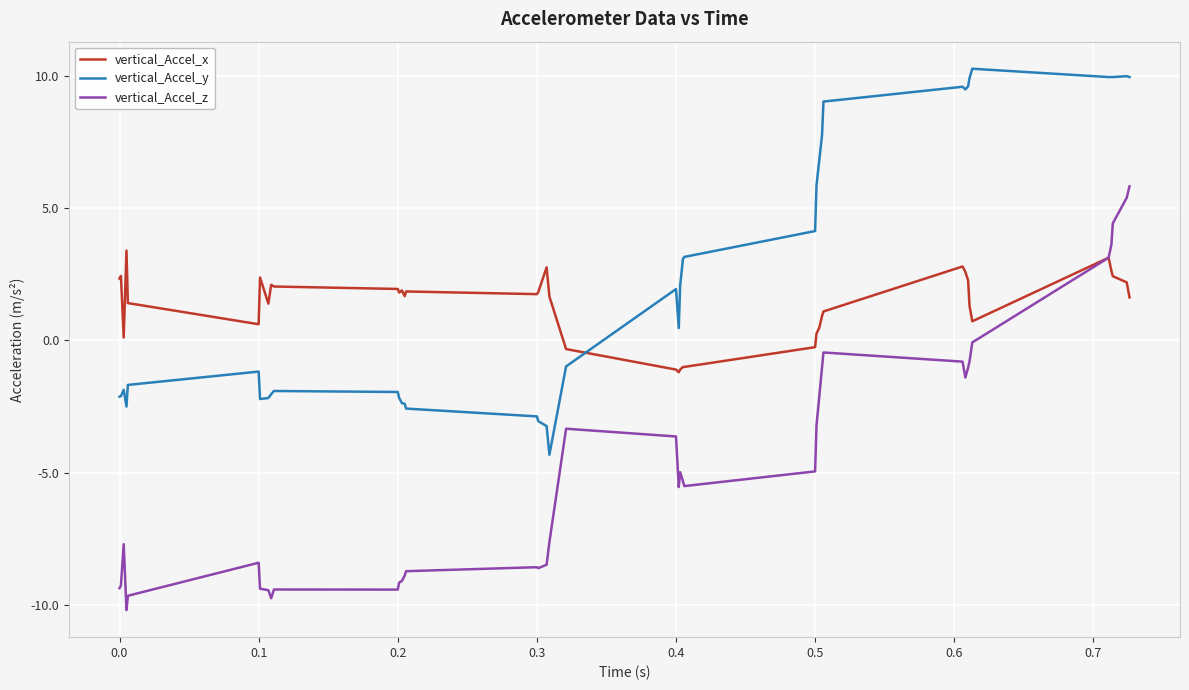

True or false: vertical_Accel_y and vertical_Accel_z cross at least once.

False